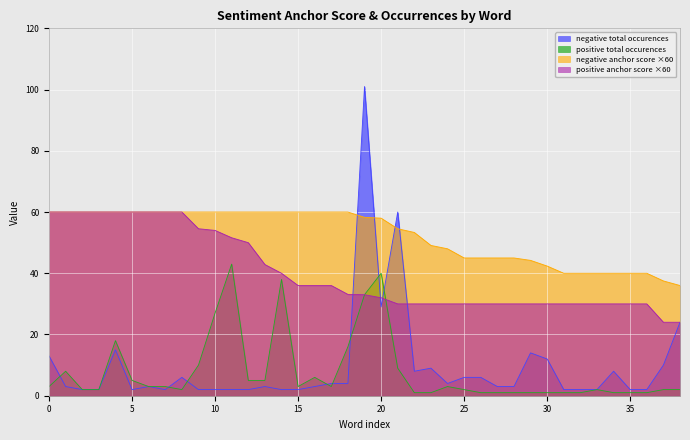

Which series has the largest total across all categories?

negative anchor score ×60